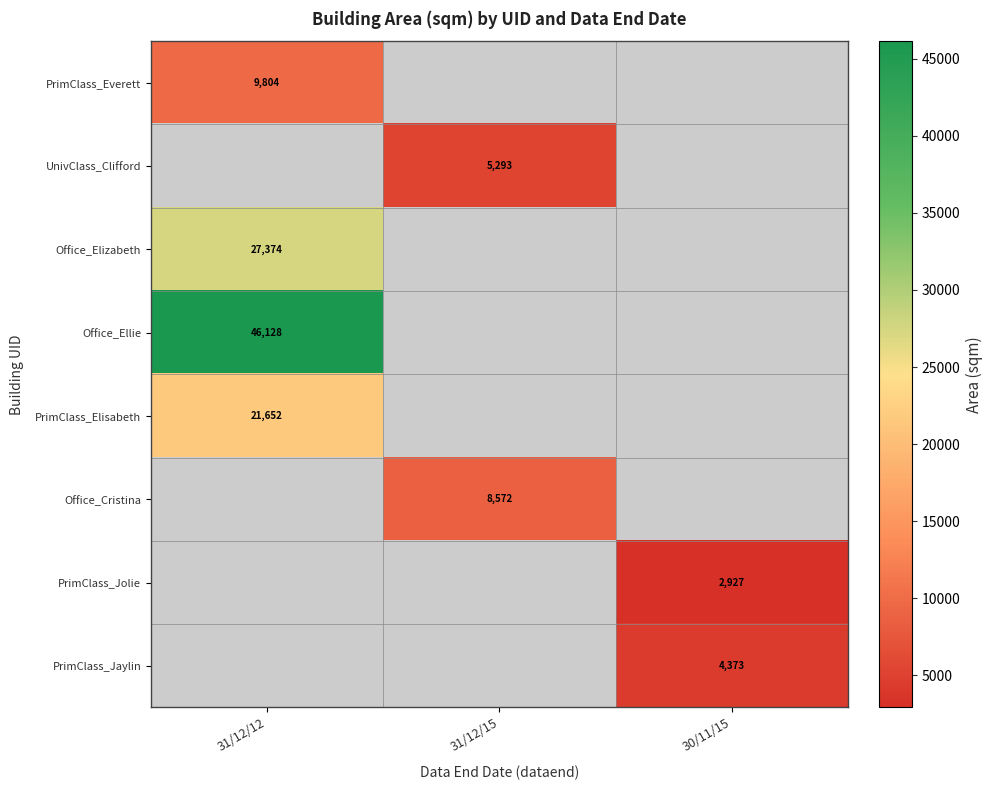

How many data points does each series have?

3